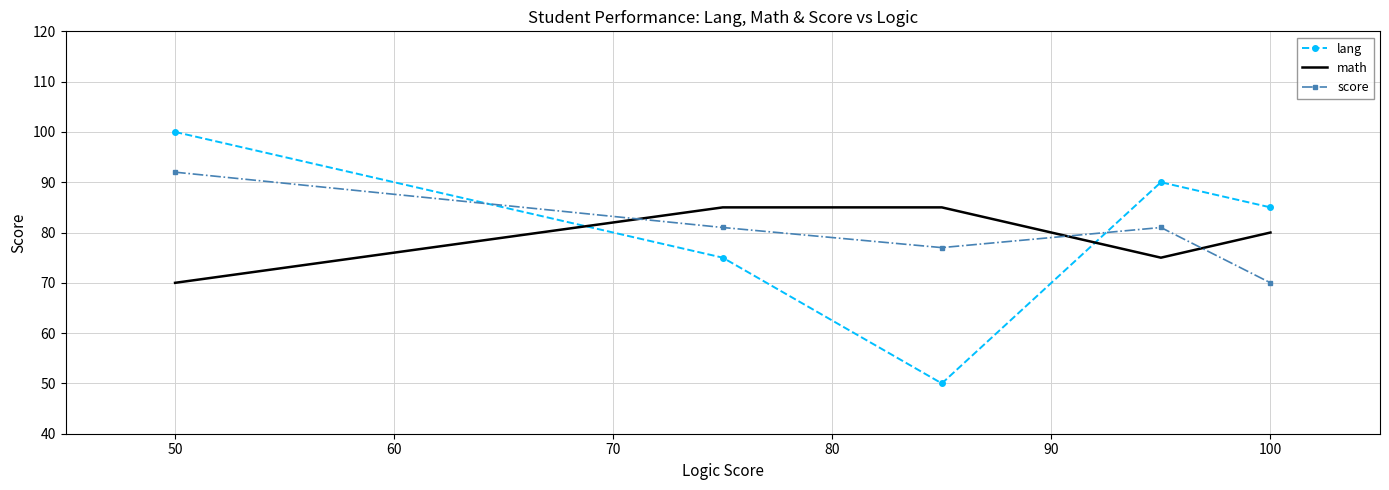

What is the minimum value for score?

70